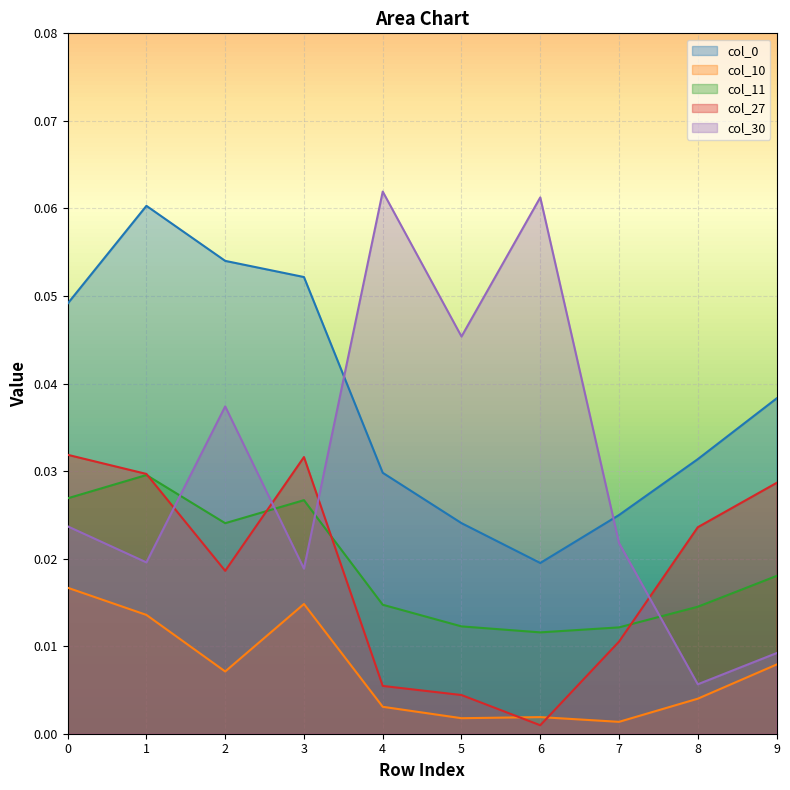

In col_11, how many points are higher than both neighbors (excluding endpoints)?

2